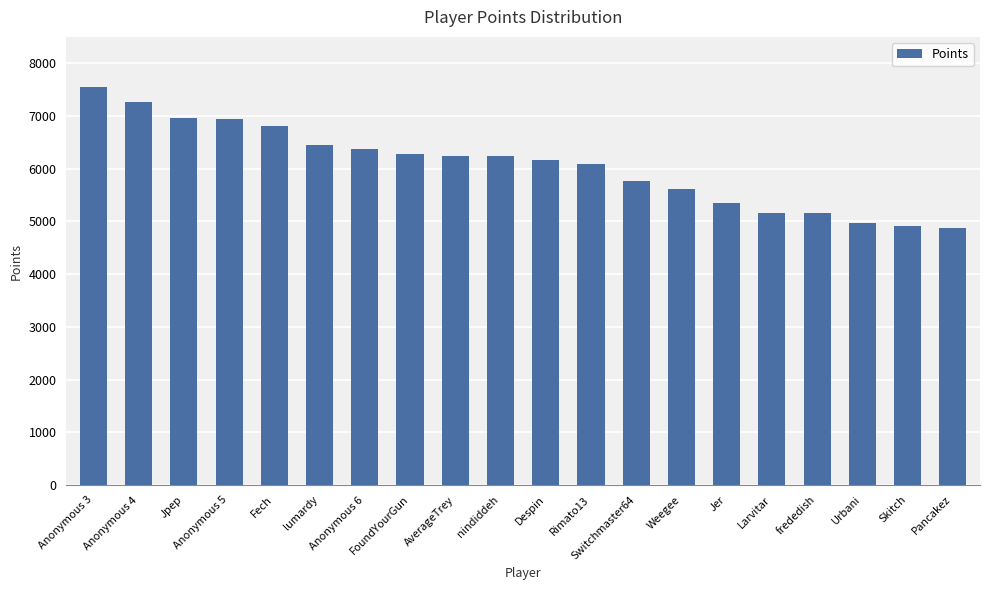

What is the value of the 9th bar from the left?

6245